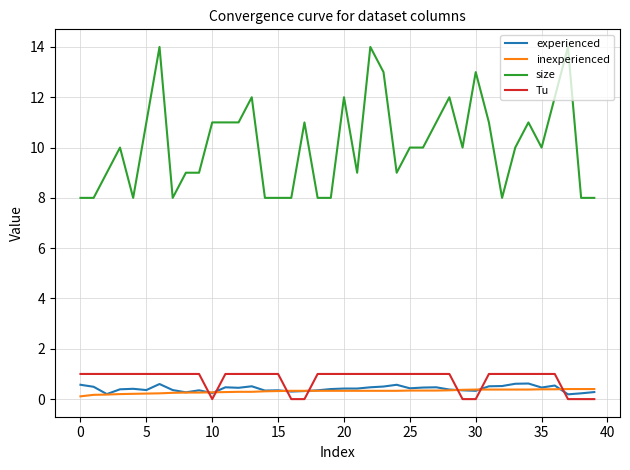

Which series has the largest total across all categories?

size